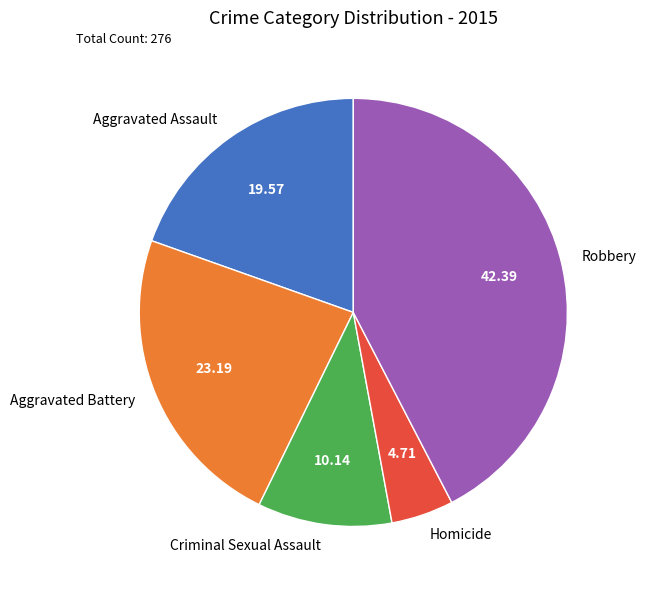

Do Aggravated Battery and Robbery together represent more than half of the pie?

Yes